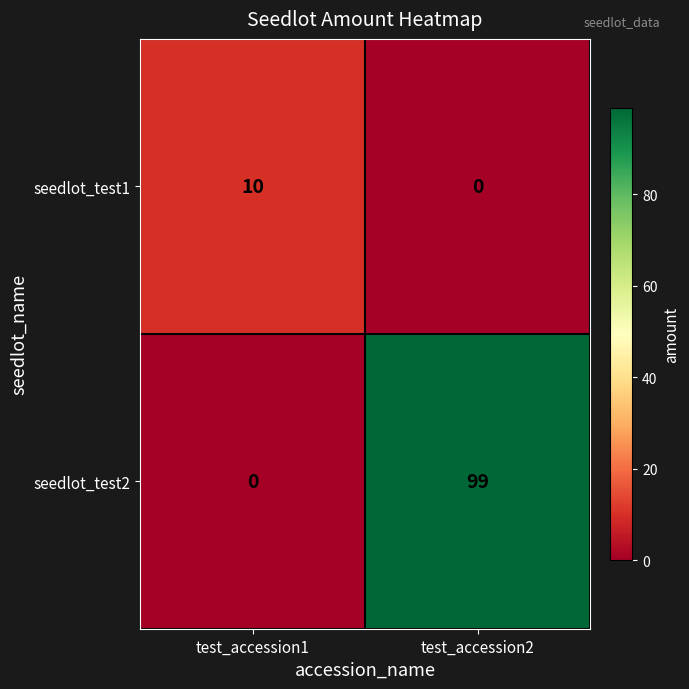

Count the number of data series in this chart.

2